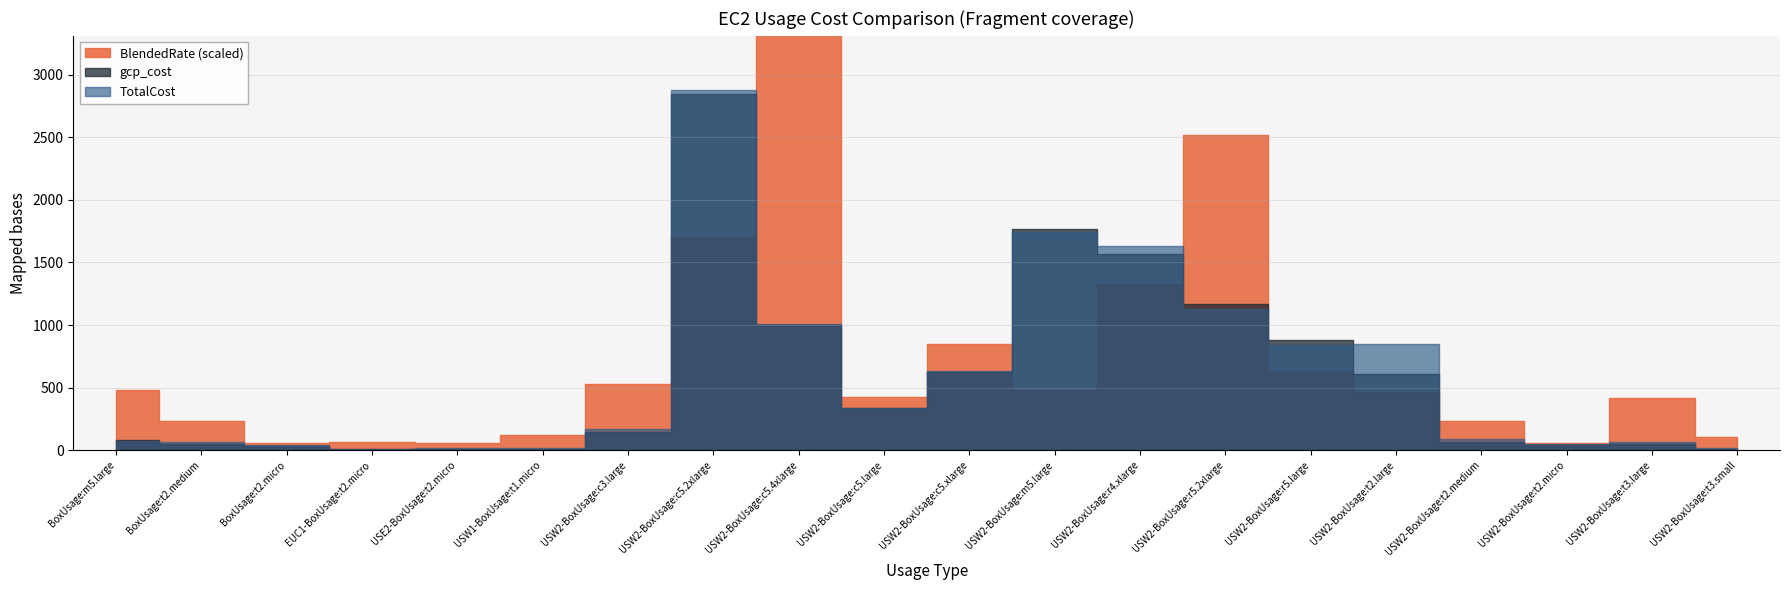

Does the chart display data point markers on the line(s)?

No